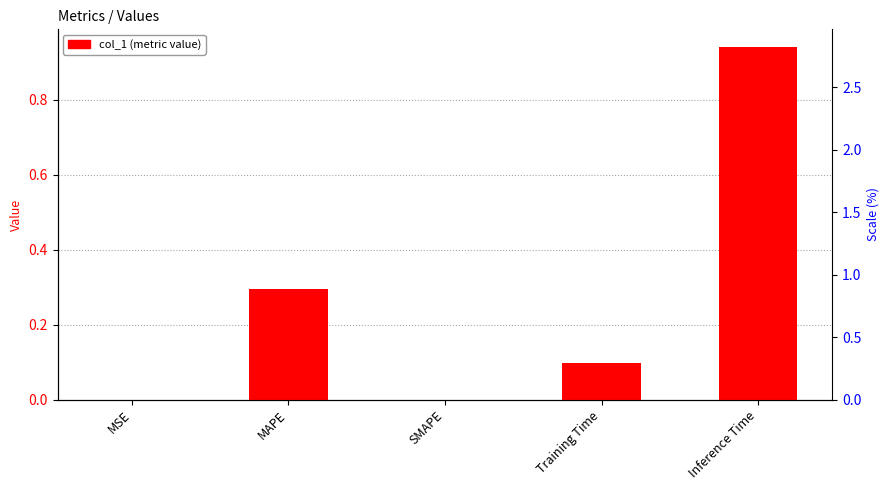

Is it true that the value at SMAPE is 0.0?

True